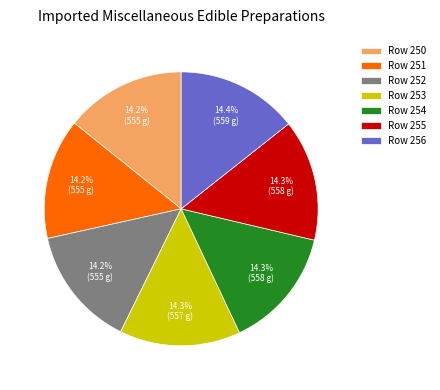

To the nearest percent, what is the average slice percentage?

14%